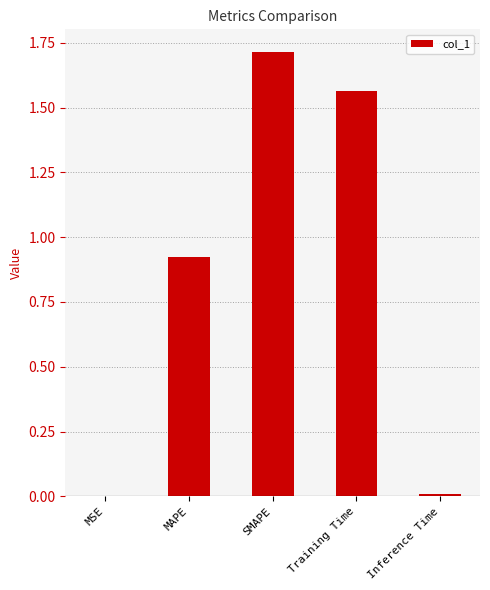

The value at SMAPE is 0.6. True or false?

False